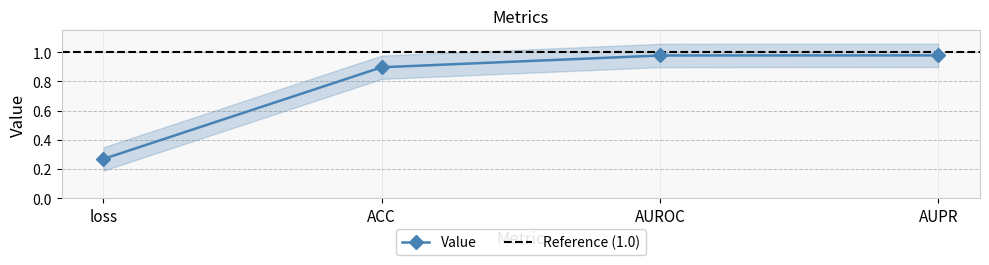

What is the label of the 2nd point from the right?

AUROC